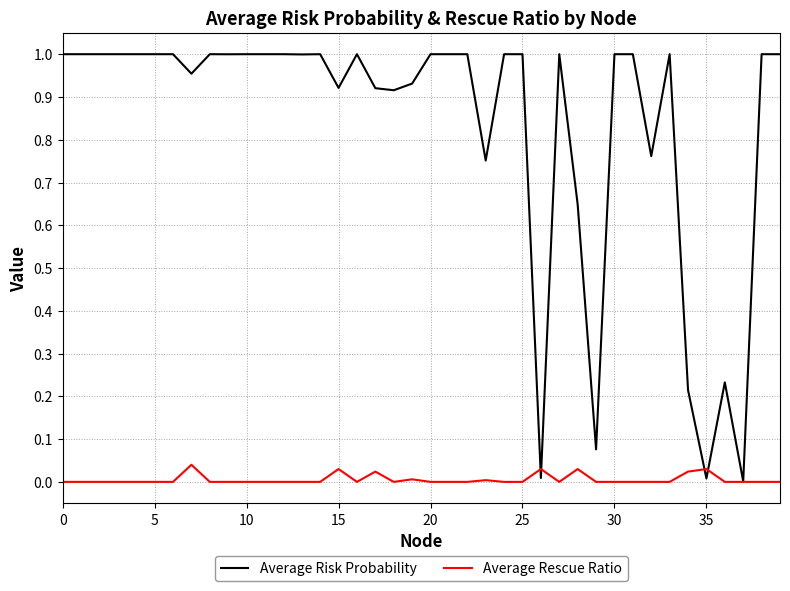

Which series has the largest total across all categories?

Average Risk Probability